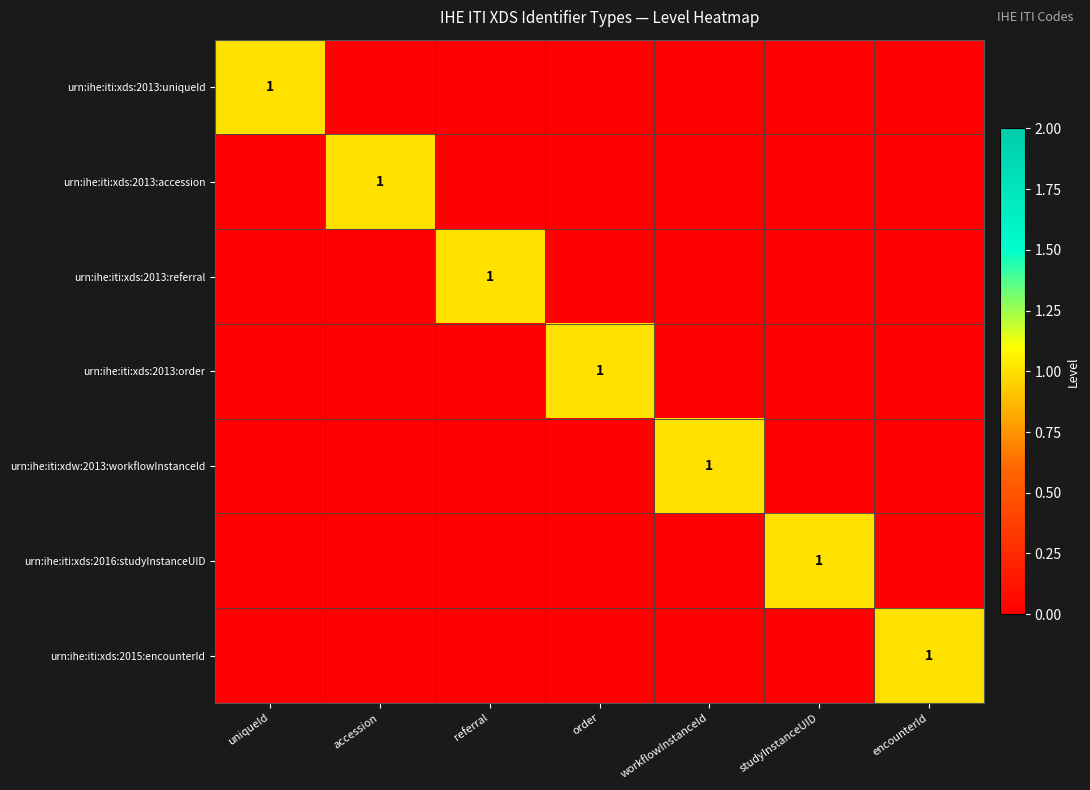

Between referral and order, which is larger?

referral